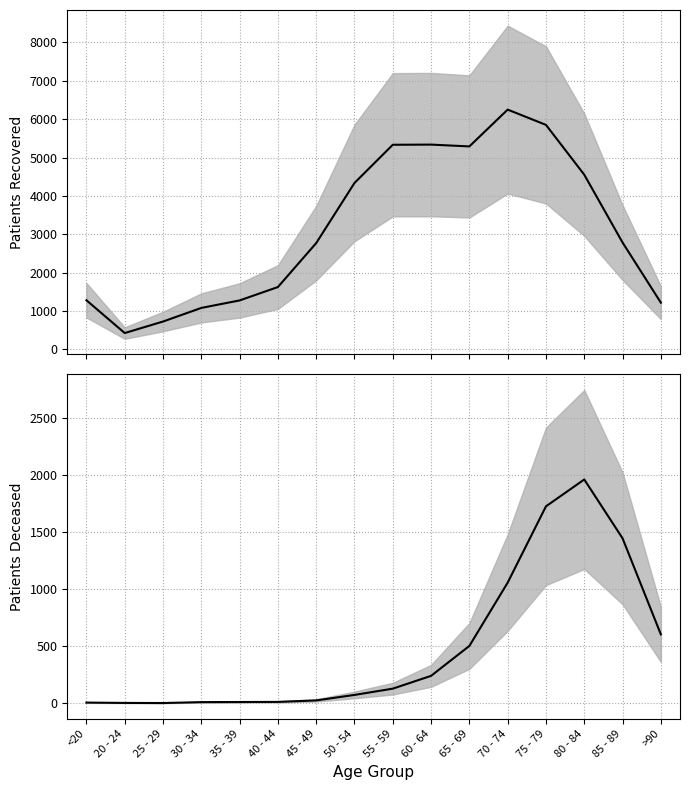

What is the sum of all patients_recovered values?

50164